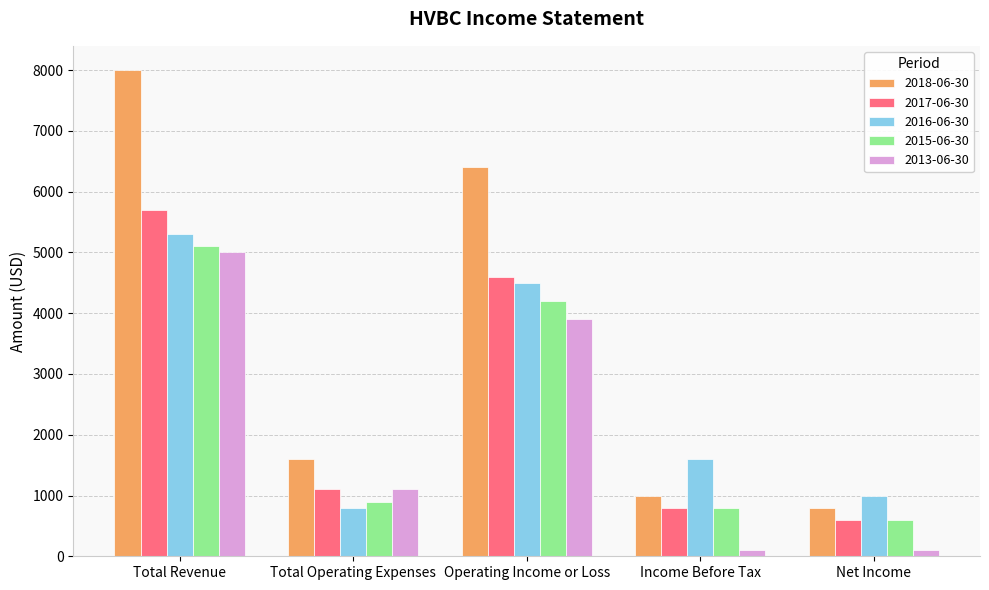

How many distinct data groups are displayed?

5